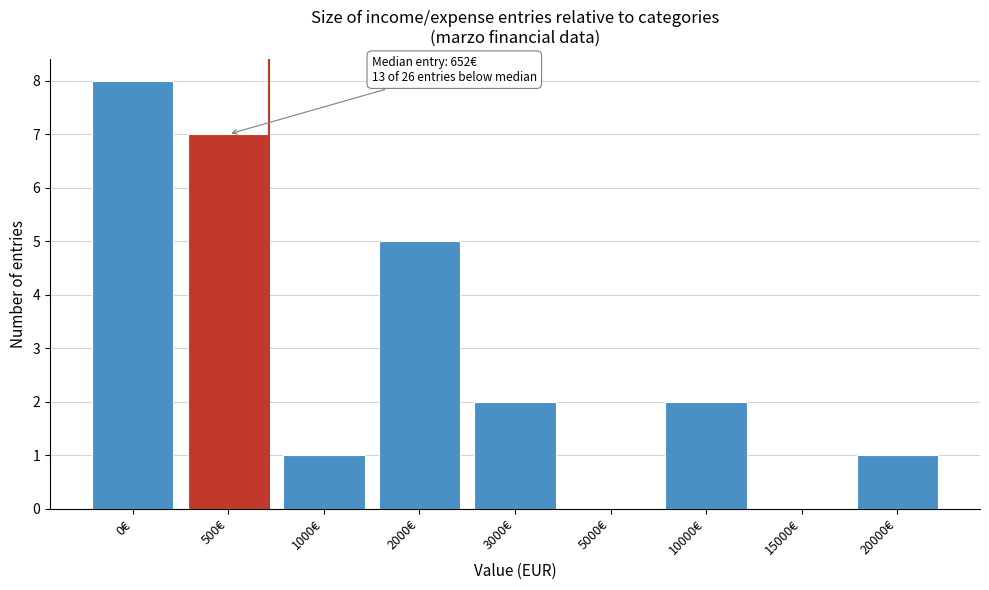

Reading right to left, transcribe all the data shown in this chart.

20000€=1	15000€=0	10000€=2	5000€=0	3000€=2	2000€=5	1000€=1	500€=7	0€=8